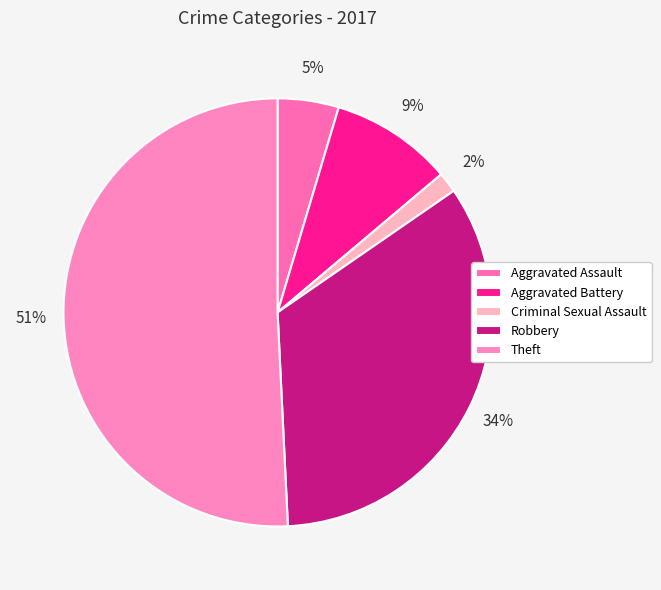

How many slices are in this pie chart?

5